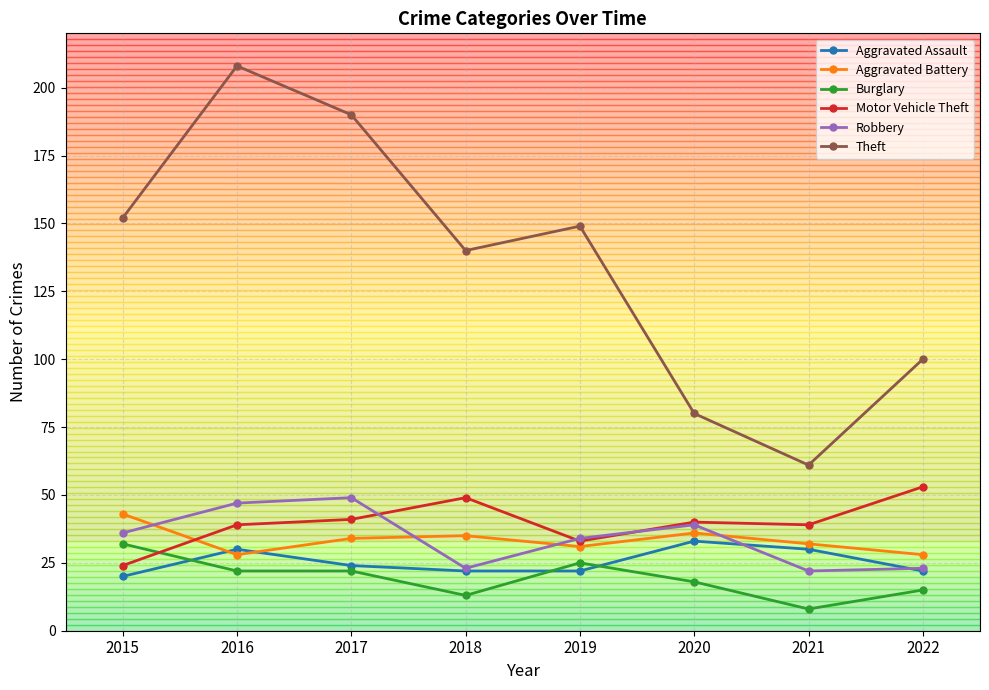

True or false: Robbery and Burglary cross at least once.

False